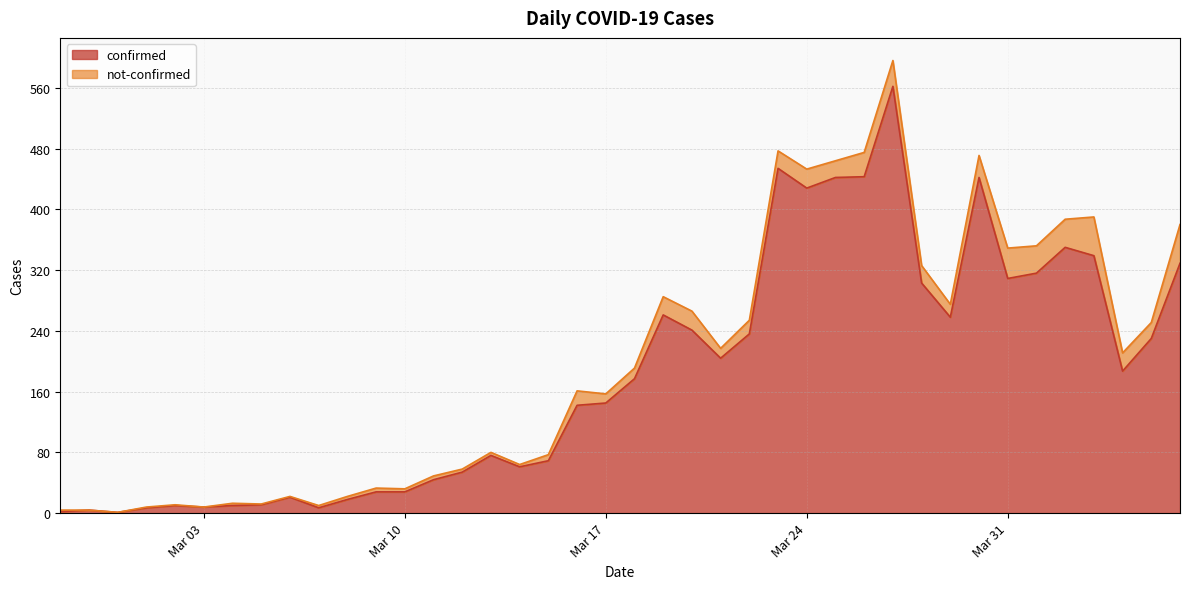

Reading left to right, what are all the values shown in this chart?

2	4	1	7	10	8	10	11	21	7	18	28	28	44	54	76	61	69	142	145	177	261	241	204	236	454	428	442	443	562	303	258	442	309	316	350	339	187	230	329